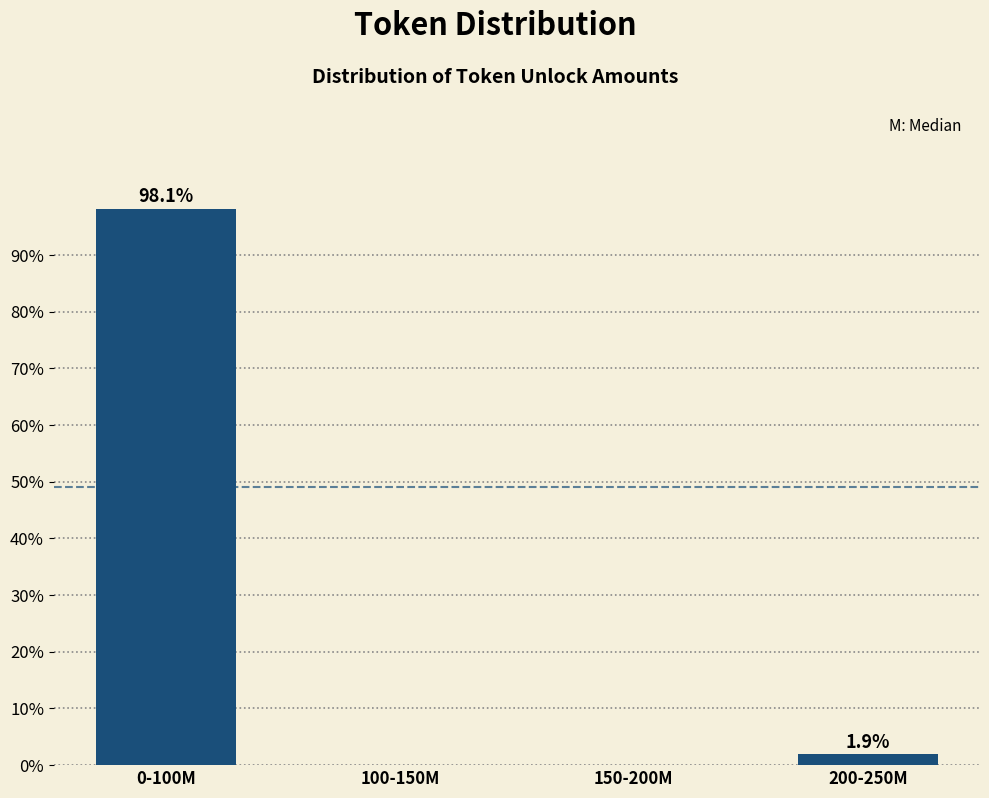

Reading left to right, list all the values displayed in this chart.

0-100M=98.1	100-150M=0.0	150-200M=0.0	200-250M=1.9